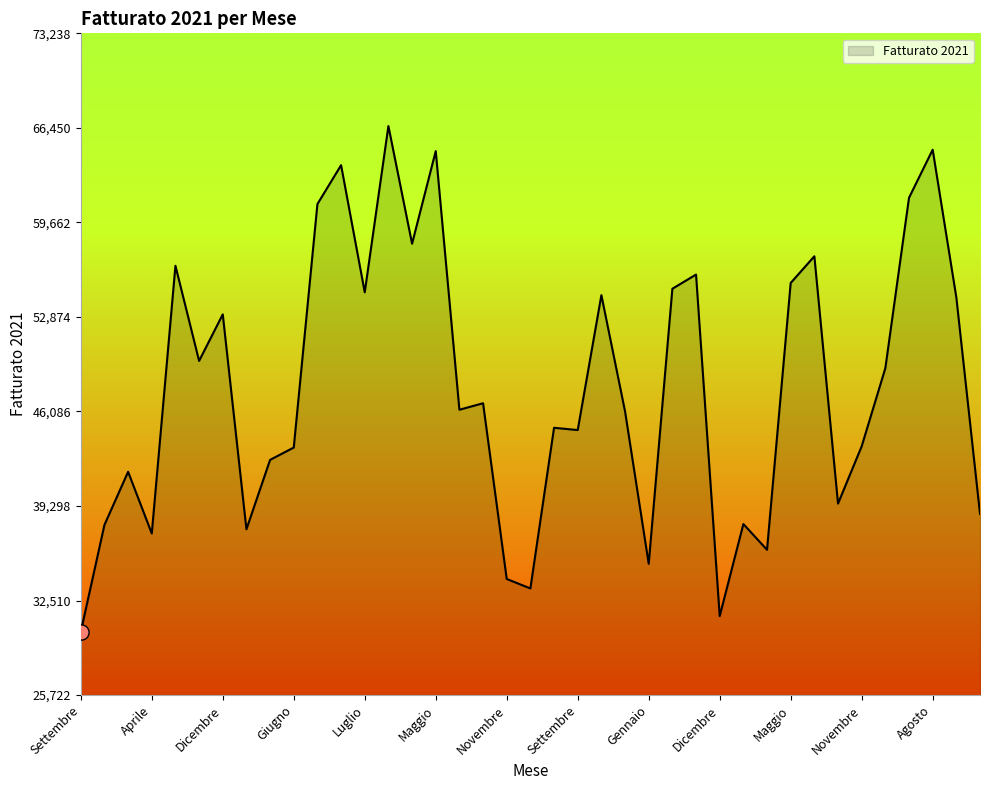

What is the greatest value displayed?

66580